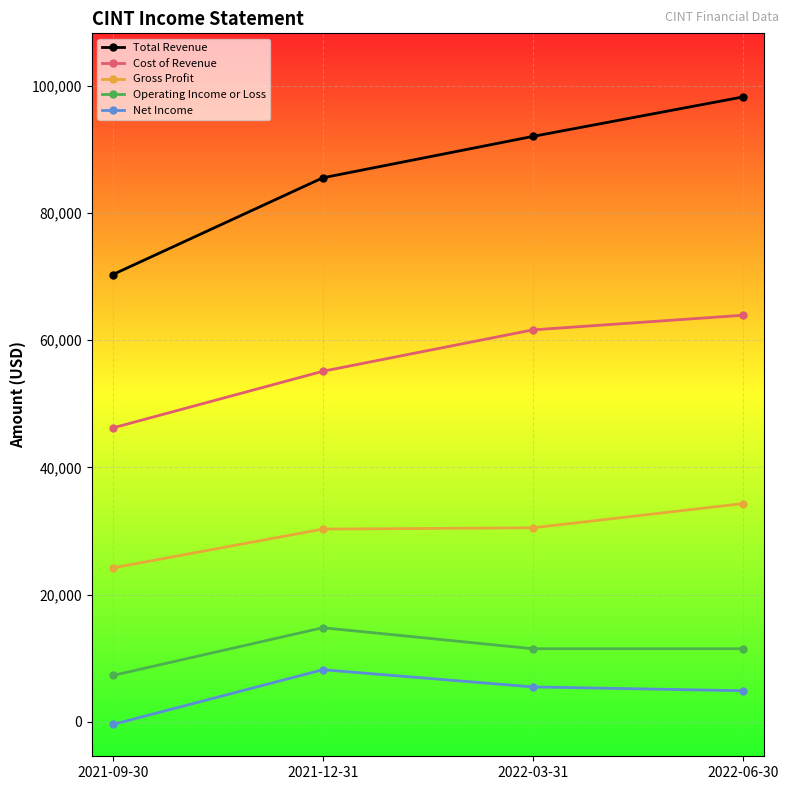

True or false: Total Revenue and Operating Income or Loss intersect in this chart.

False